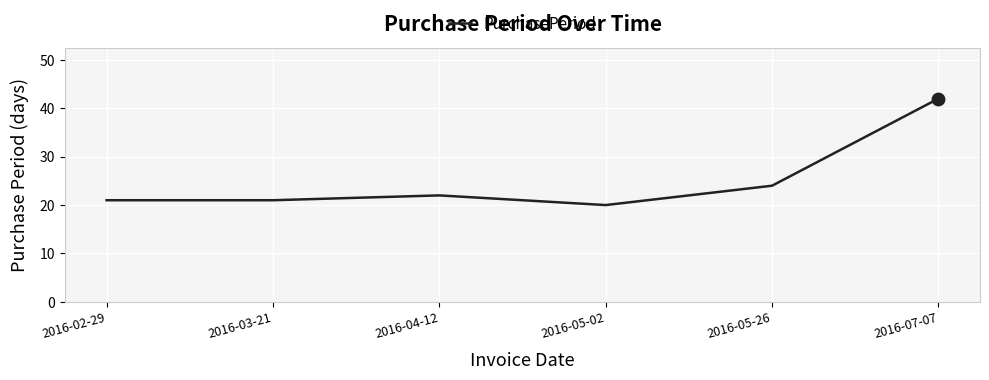

Approximately how many times larger is the value at 2016-07-07 compared to 2016-04-12?

1.9